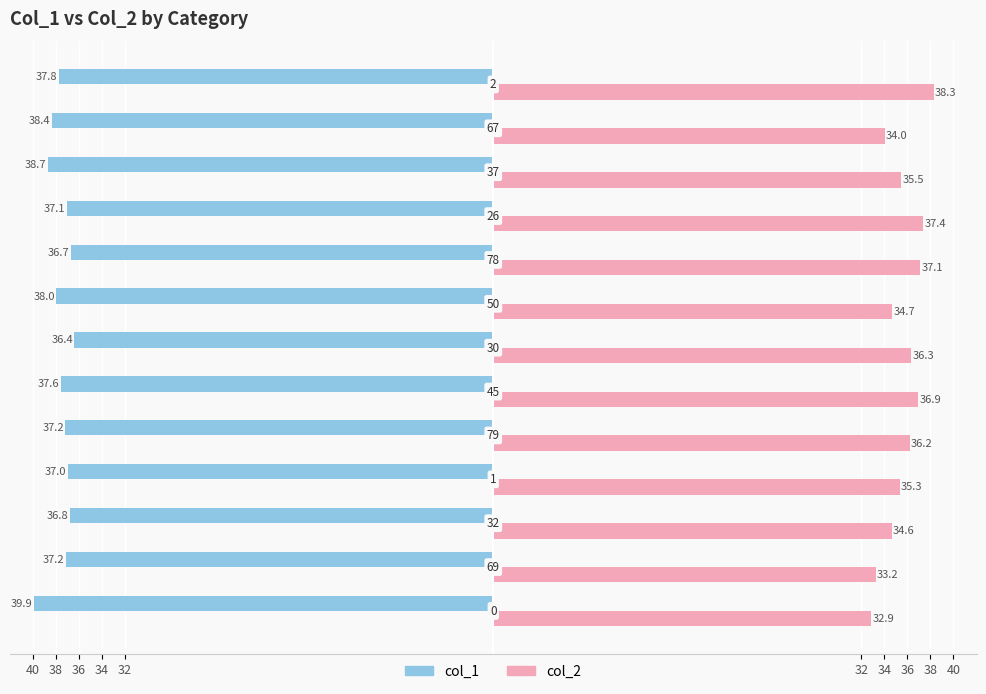

What are all the series names shown in the legend?

col_1, col_2